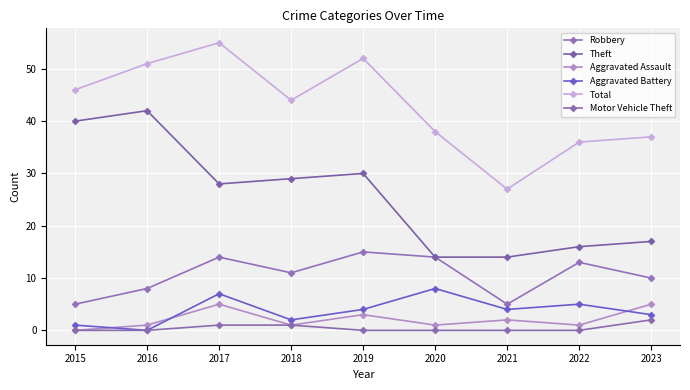

Reading left to right, transcribe all the data shown in this chart.

Robbery: 2015=5	2016=8	2017=14	2018=11	2019=15	2020=14	2021=5	2022=13	2023=10
Theft: 2015=40	2016=42	2017=28	2018=29	2019=30	2020=14	2021=14	2022=16	2023=17
Aggravated Assault: 2015=0	2016=1	2017=5	2018=1	2019=3	2020=1	2021=2	2022=1	2023=5
Aggravated Battery: 2015=1	2016=0	2017=7	2018=2	2019=4	2020=8	2021=4	2022=5	2023=3
Total: 2015=46	2016=51	2017=55	2018=44	2019=52	2020=38	2021=27	2022=36	2023=37
Motor Vehicle Theft: 2015=0	2016=0	2017=1	2018=1	2019=0	2020=0	2021=0	2022=0	2023=2